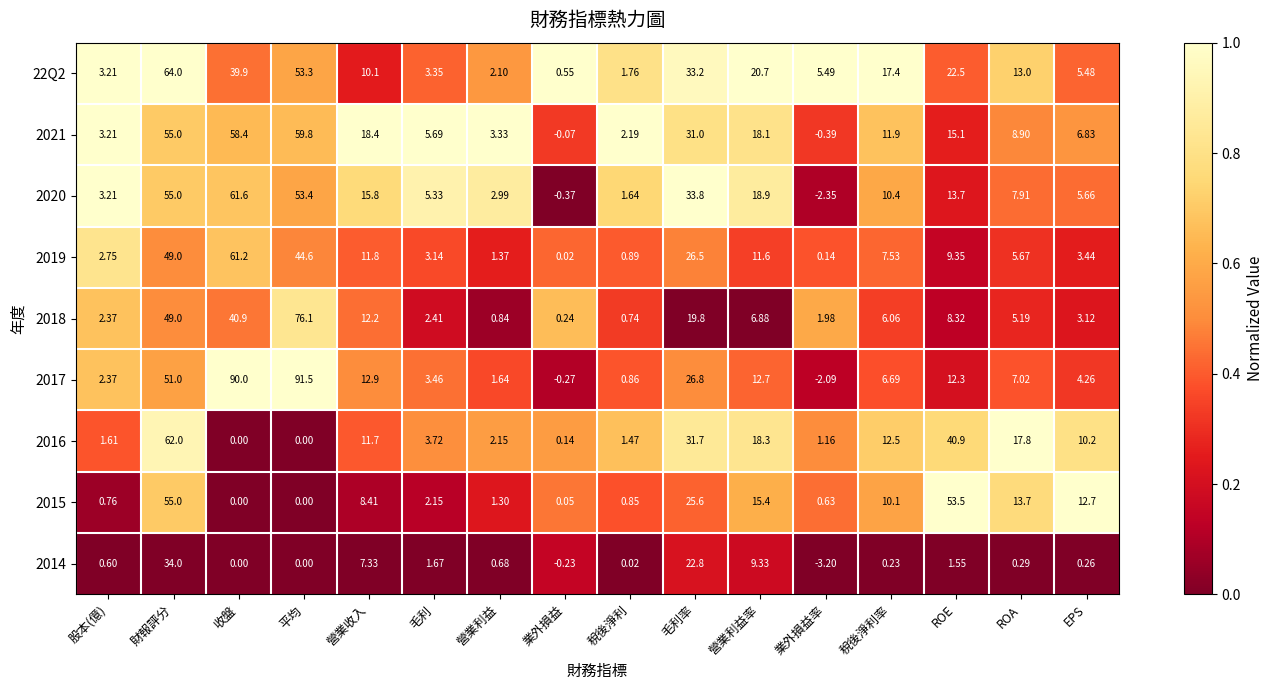

How many values in the 2019 series are below 7?

8